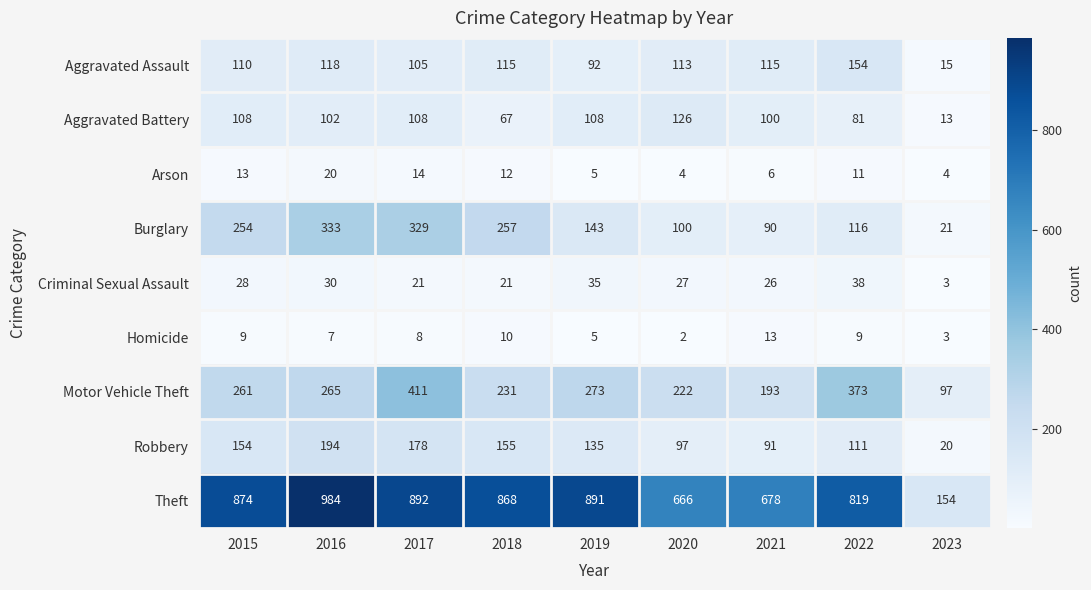

Which series changed the most between 2018 and 2019?

Burglary